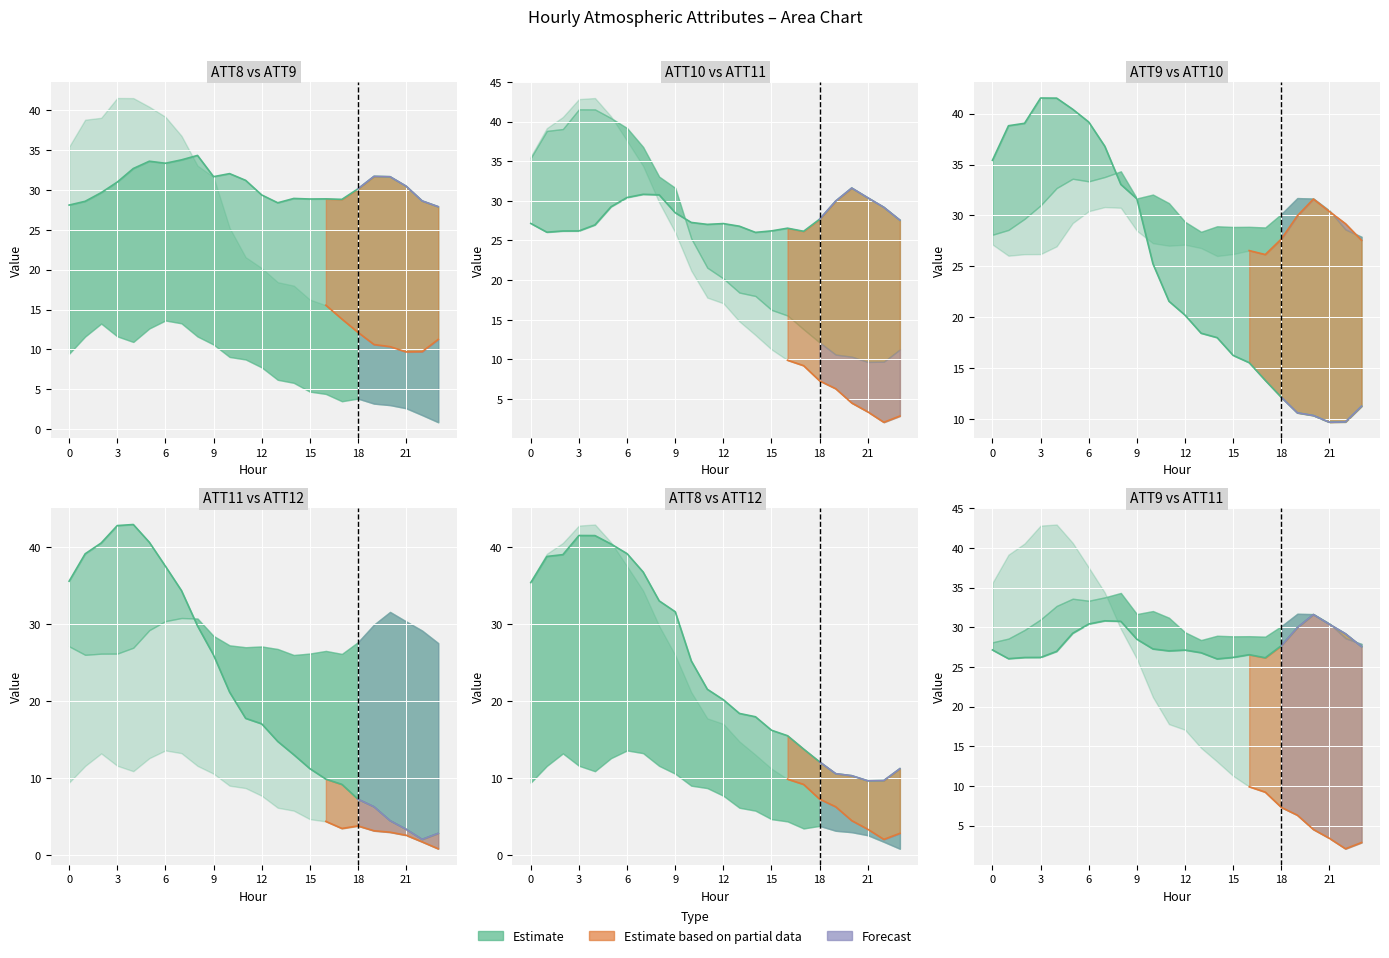

Which has a higher value, 7 or 23?

7